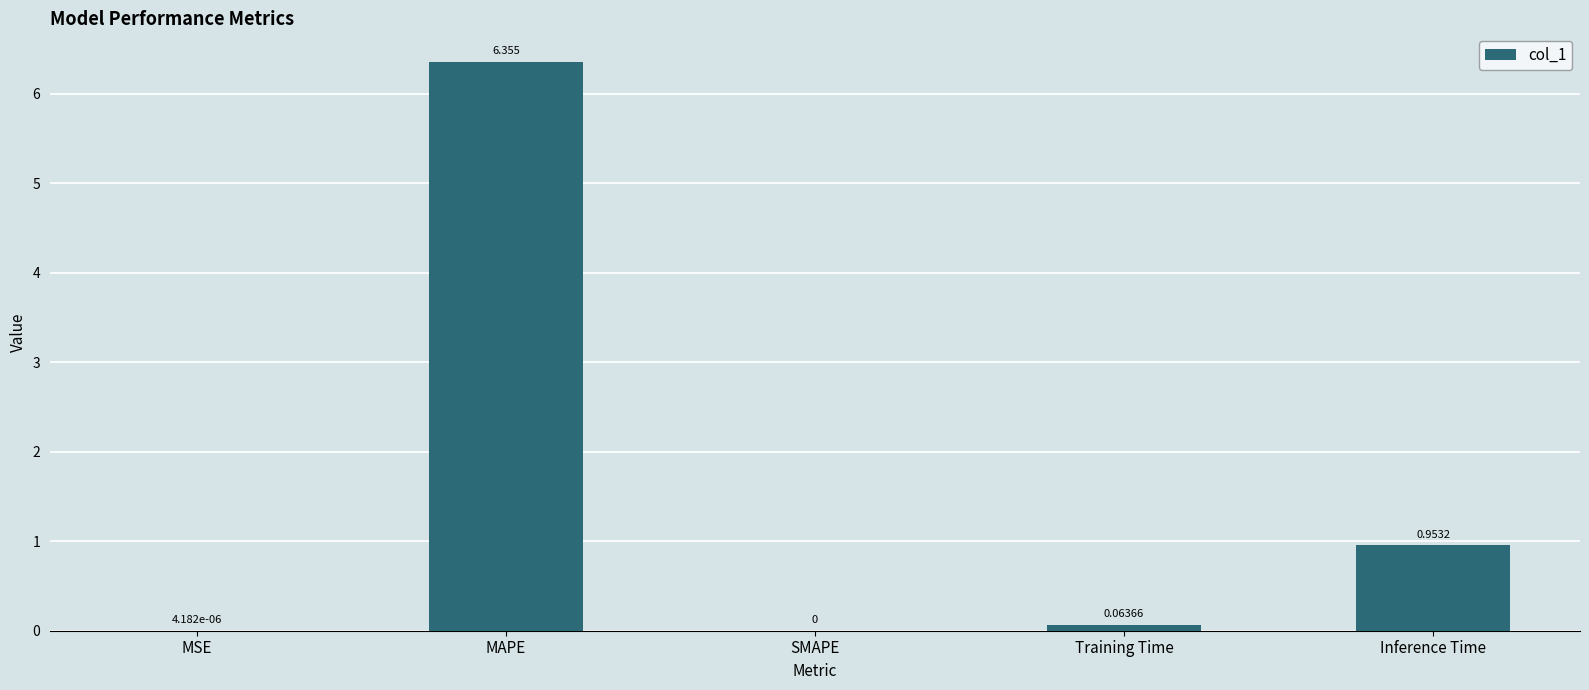

At which category does the chart reach its peak across all series?

MAPE